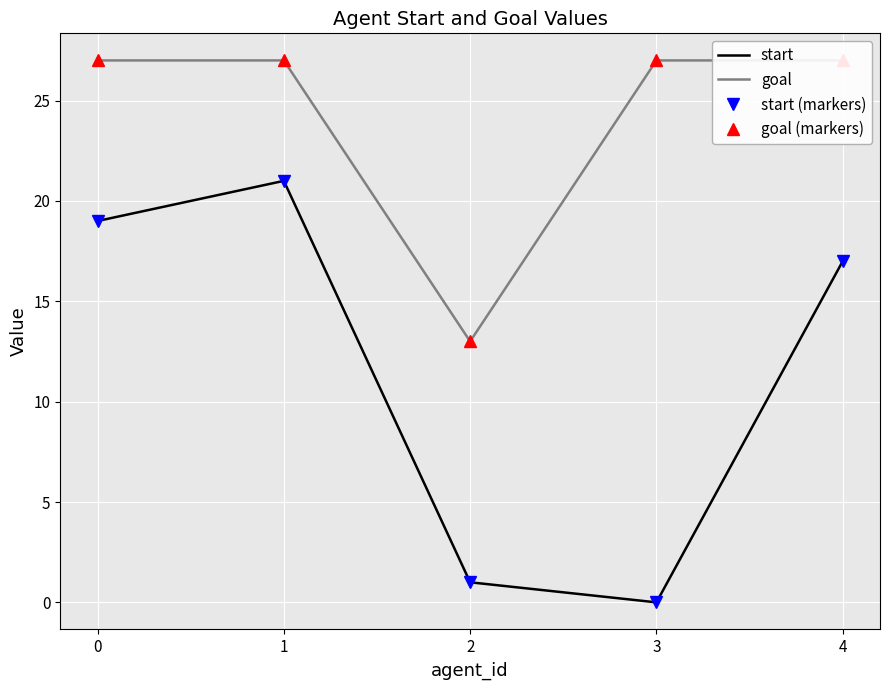

At which category is the sum across all series the highest?

1